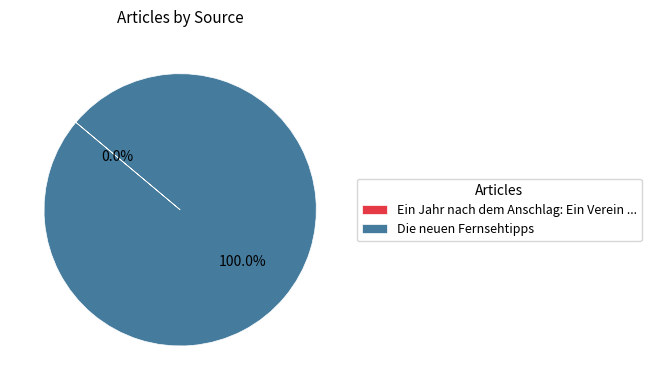

Is there a majority slice in this chart?

Yes